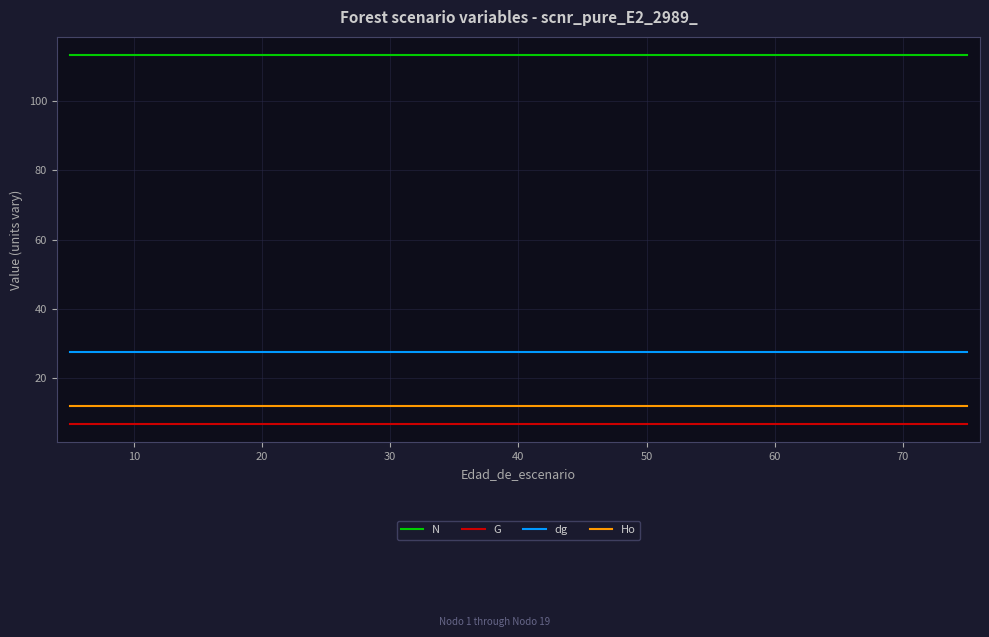

Count the number of data series in this chart.

4